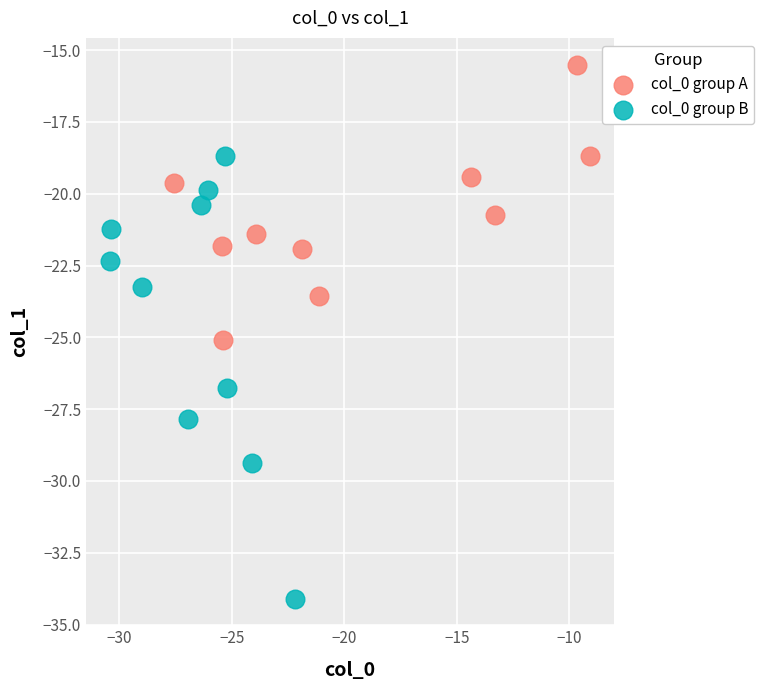

Which series has the largest Y range (max minus min)?

col_0 group B